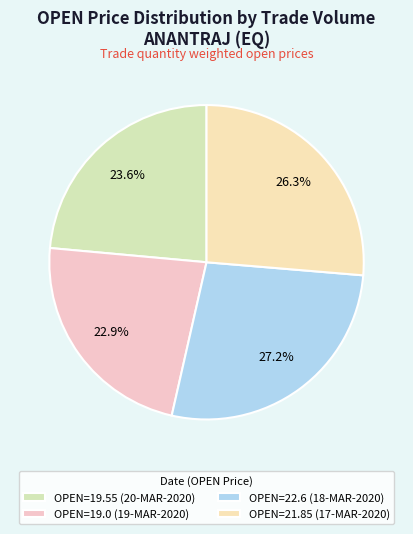

To the nearest percent, what is the average slice percentage?

25%